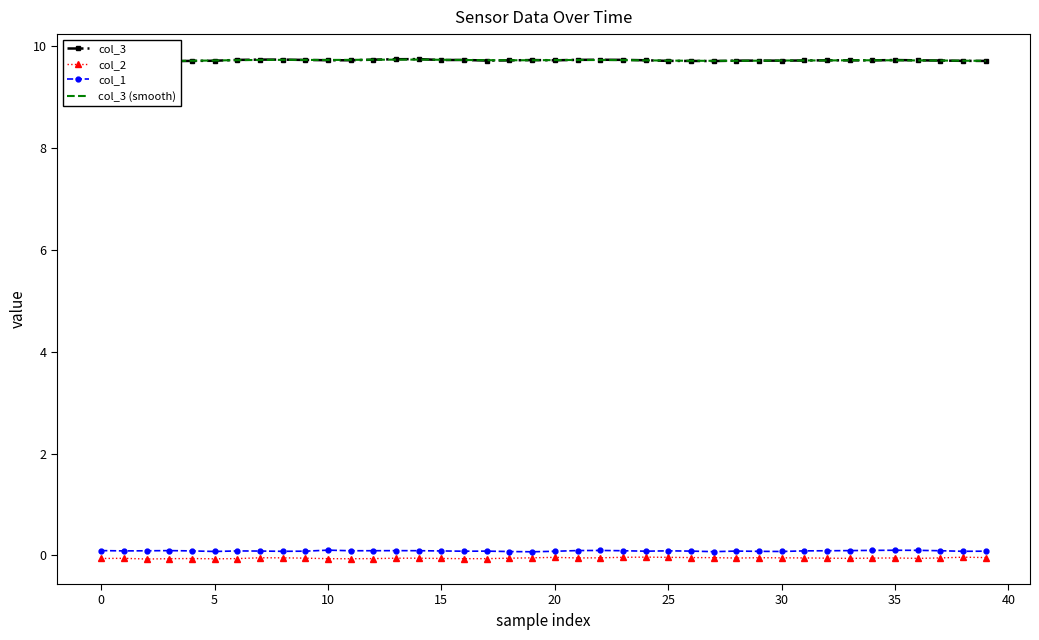

True or false: col_1 and col_2 intersect in this chart.

False